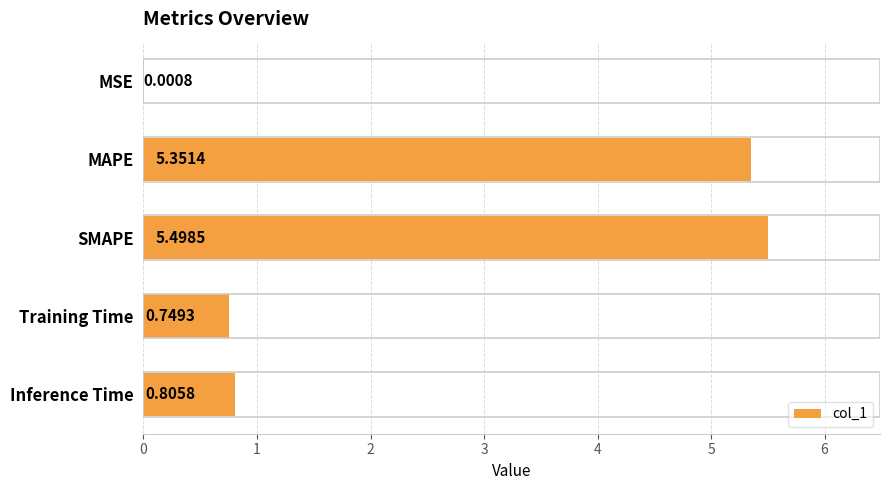

What is the sum of the values at MAPE and Training Time?

6.1